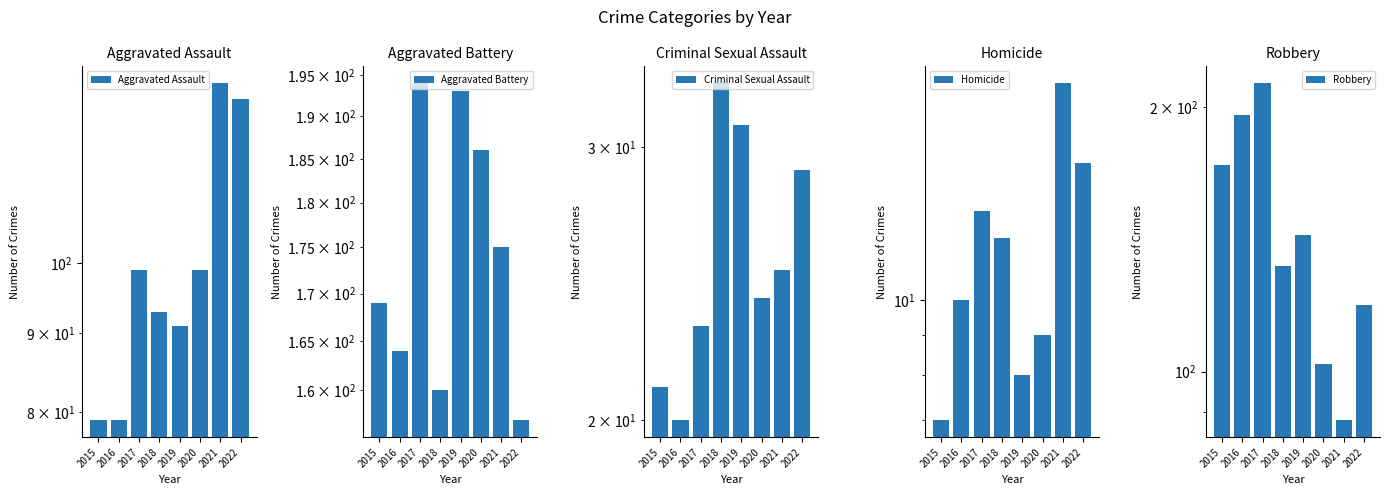

Reading left to right, what are all the values shown in this chart?

Aggravated Assault: 79	79	99	93	91	99	131	128
Aggravated Battery: 169	164	194	160	193	186	175	157
Criminal Sexual Assault: 21	20	23	33	31	24	25	29
Homicide: 7	10	13	12	8	9	19	15
Robbery: 172	196	213	132	143	102	88	119